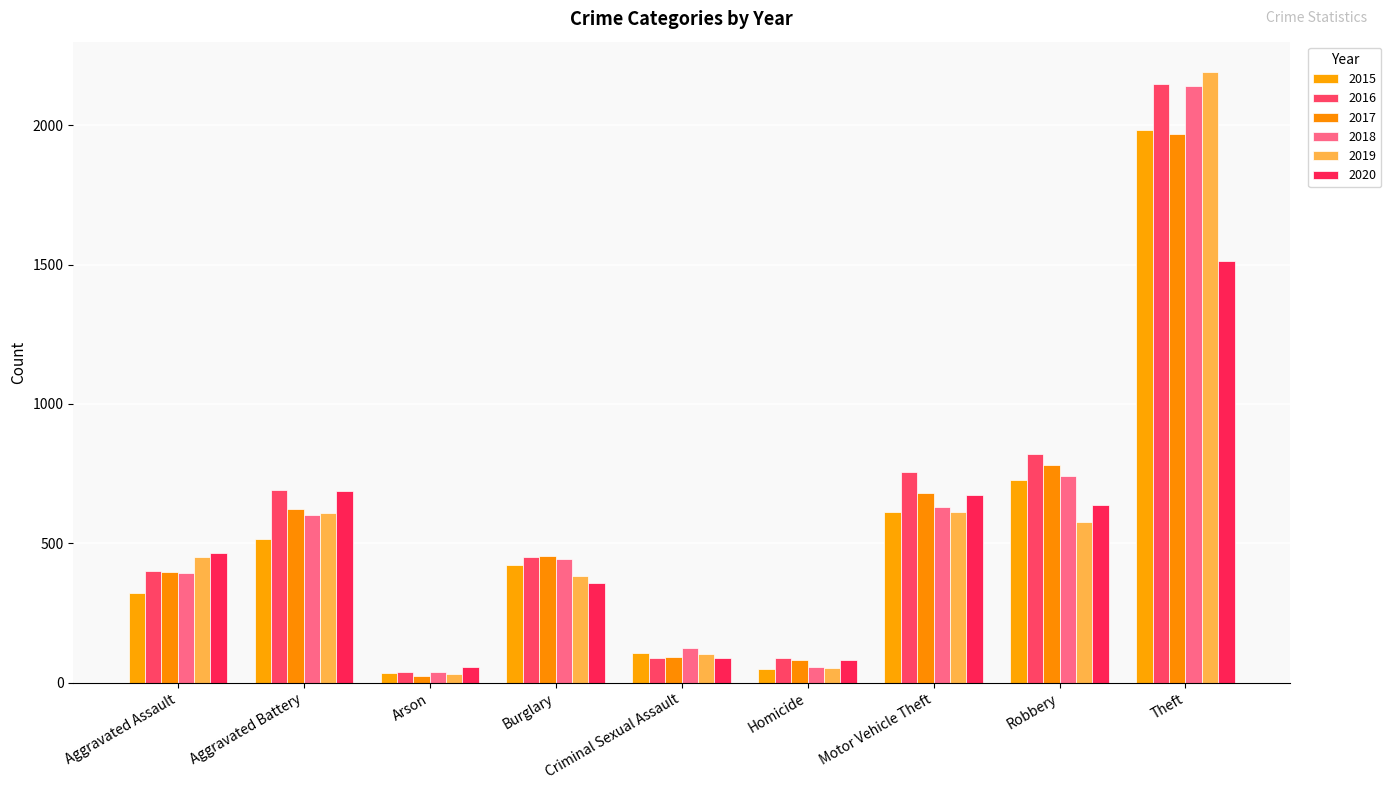

List the labels in order of 2018 value, largest first.

Theft, Robbery, Motor Vehicle Theft, Aggravated Battery, Burglary, Aggravated Assault, Criminal Sexual Assault, Homicide, Arson